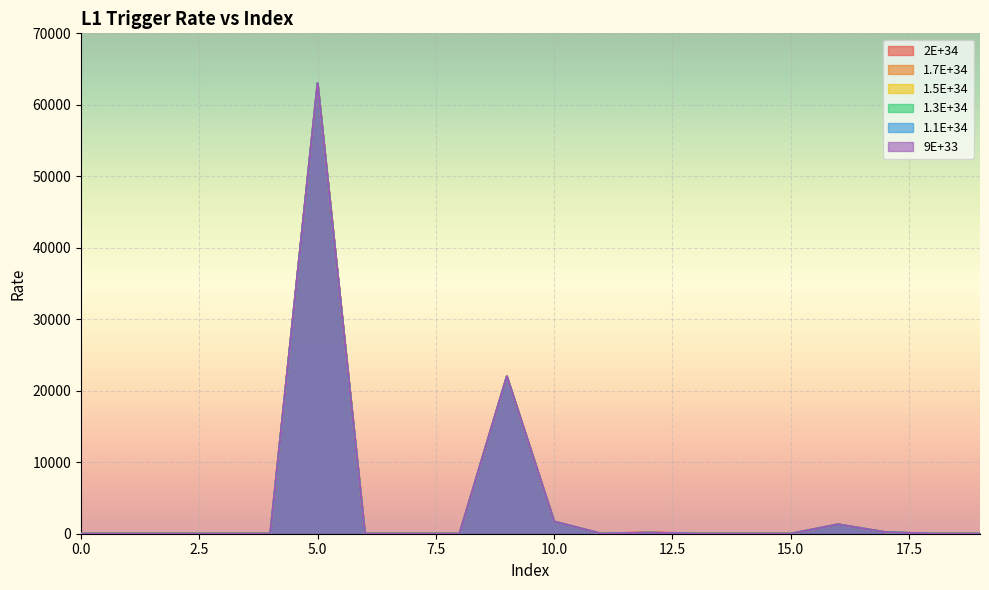

How many interior local valleys does the 1.3E+34 series have?

1